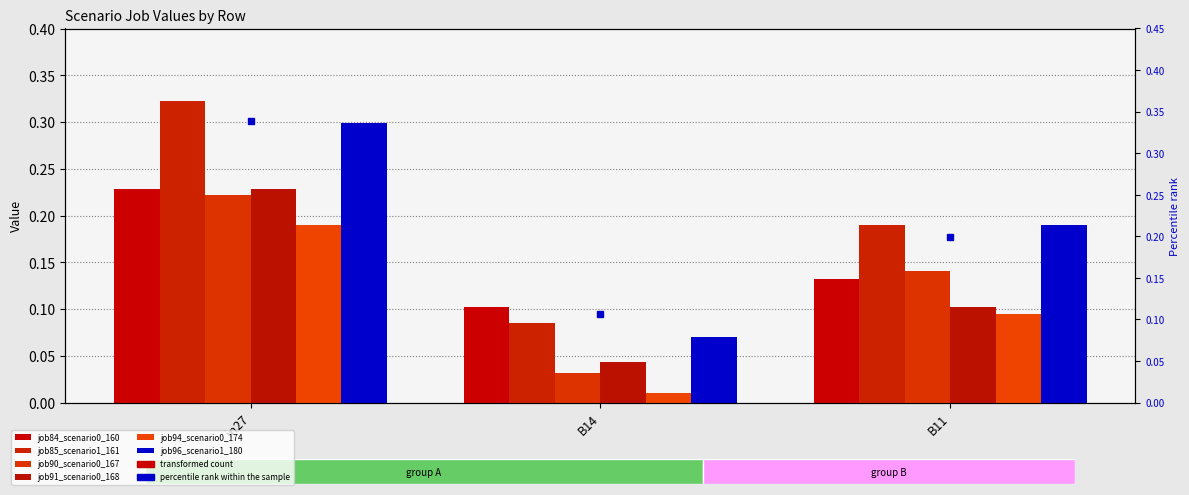

At which label does job96_scenario1_180 reach its minimum?

B14